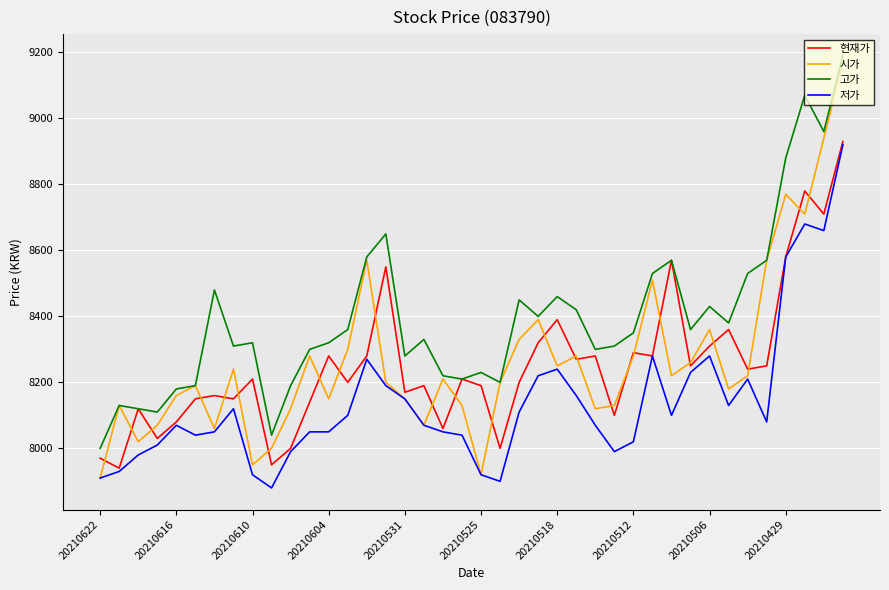

True or false: 저가 and 고가 cross at least once.

False